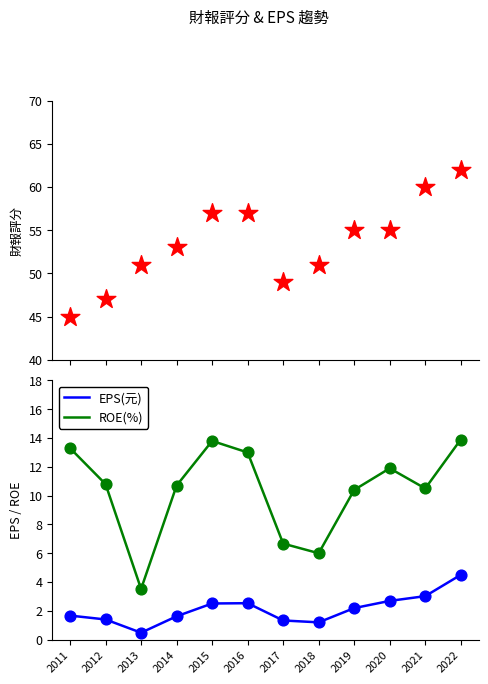

At which category is the sum across all series the highest?

2022